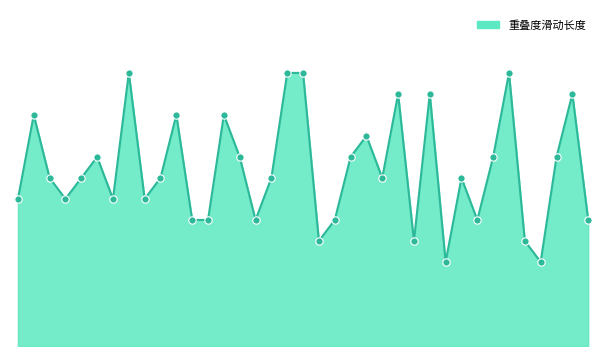

Is this an area chart (filled region under the line)?

Yes